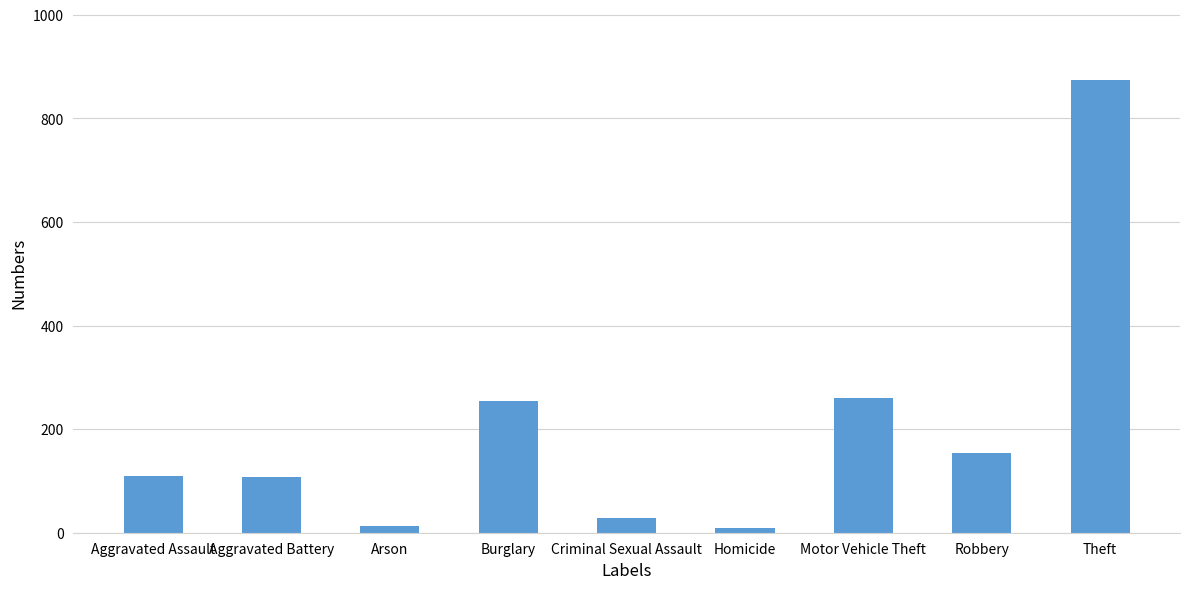

What is the label of the 2nd bar from the left?

Aggravated Battery